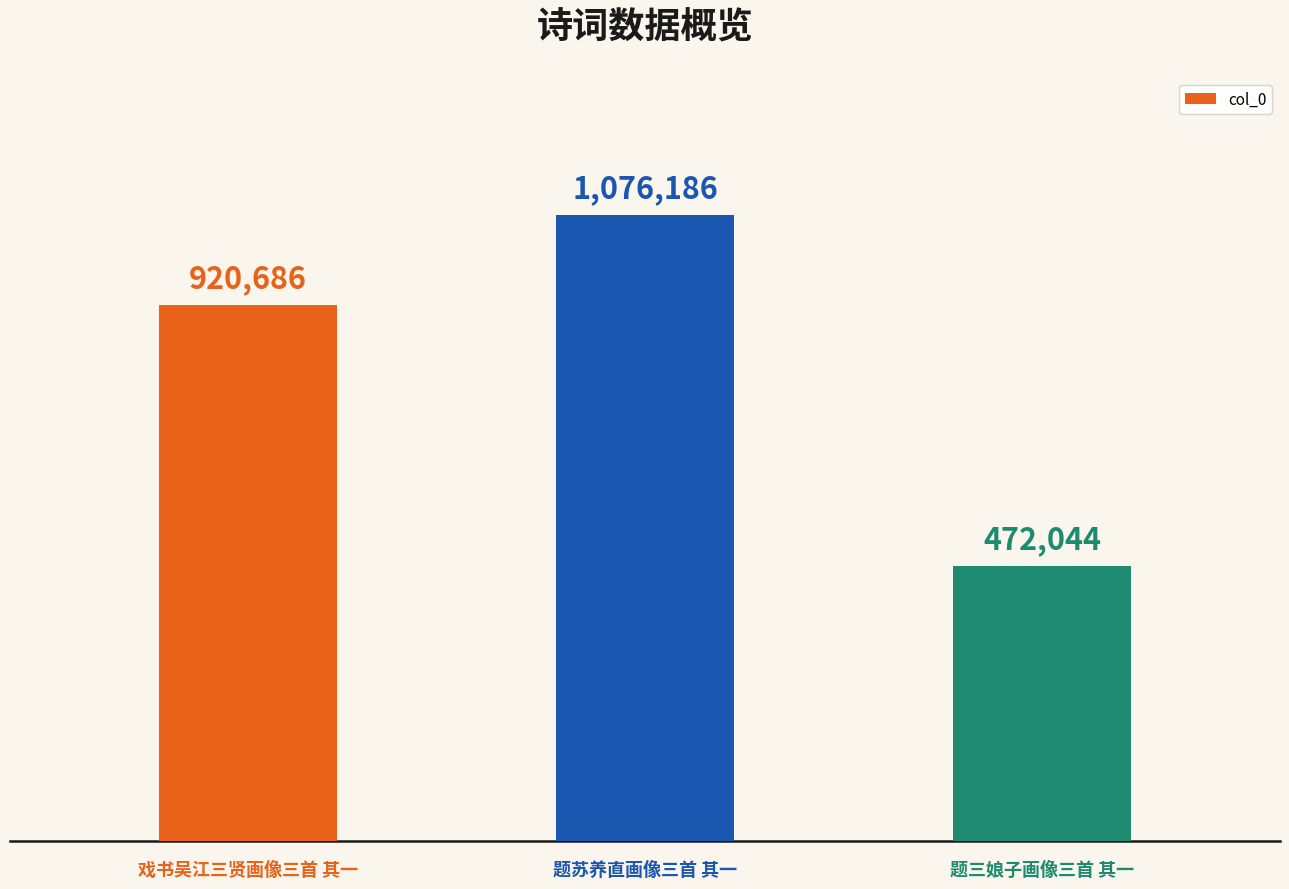

Are the bars horizontal?

No